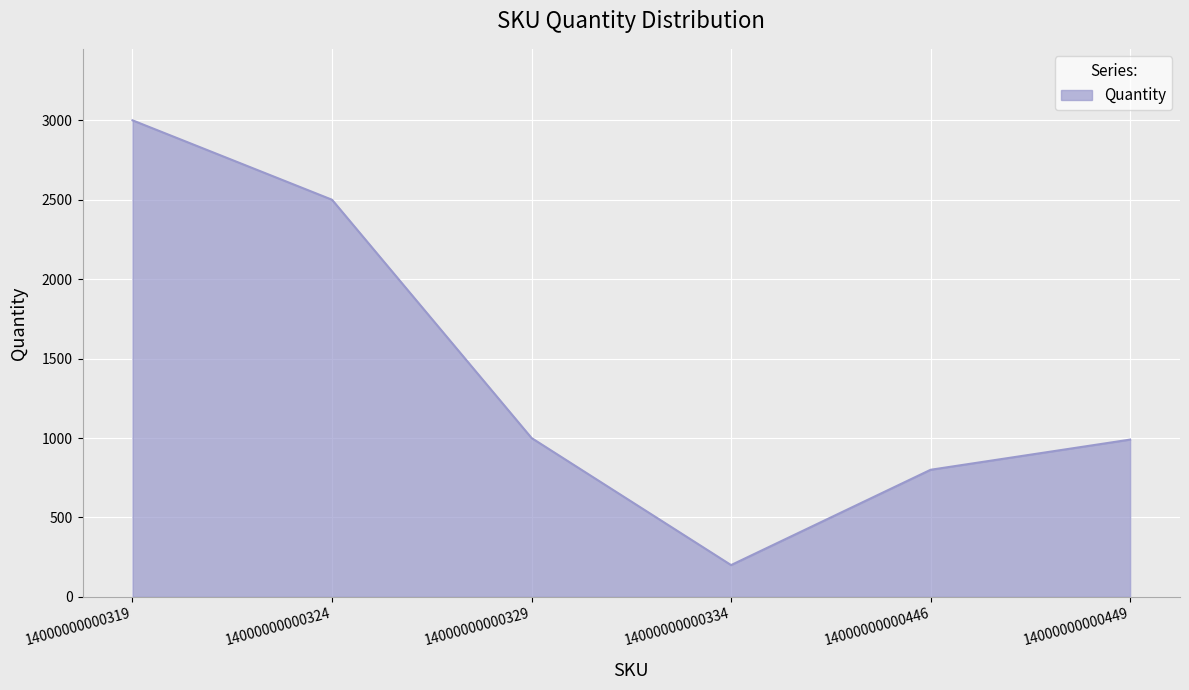

True or false: the data shows 1298 at 14000000000446.

False